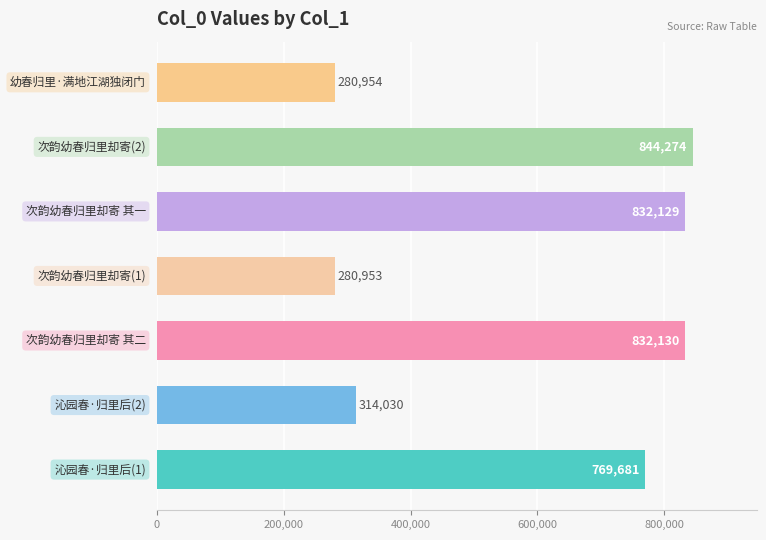

What is the difference between the second highest and second lowest values?

551176